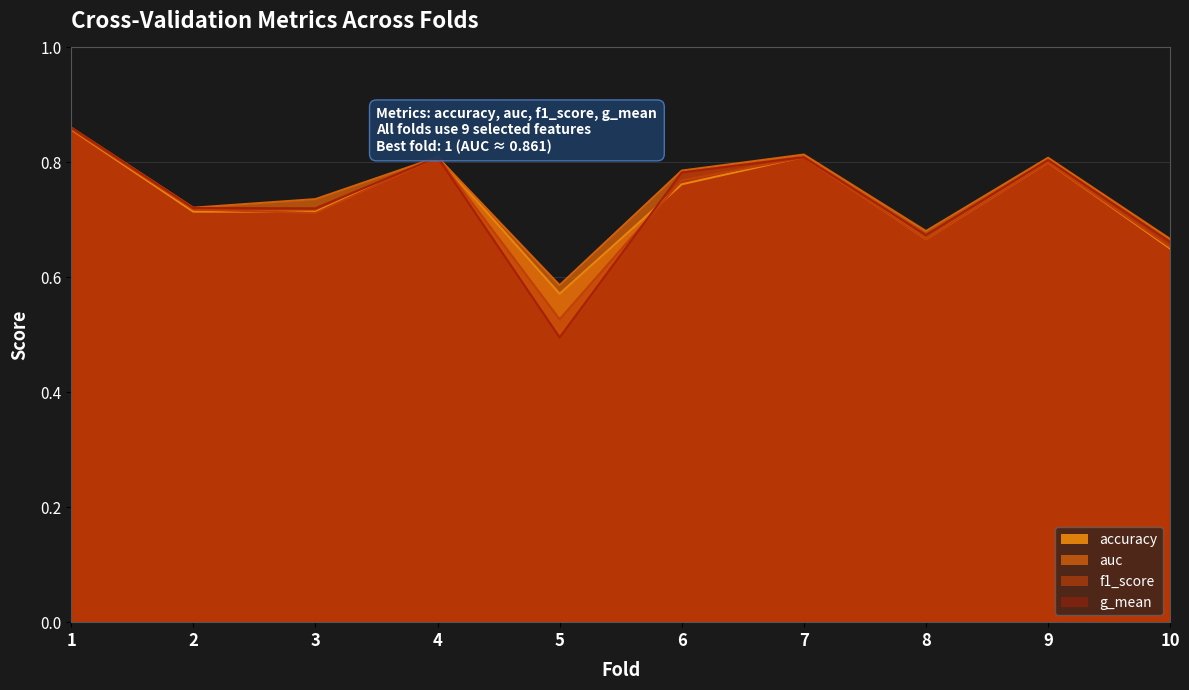

Which series changed the most between 1 and 8?

f1_score